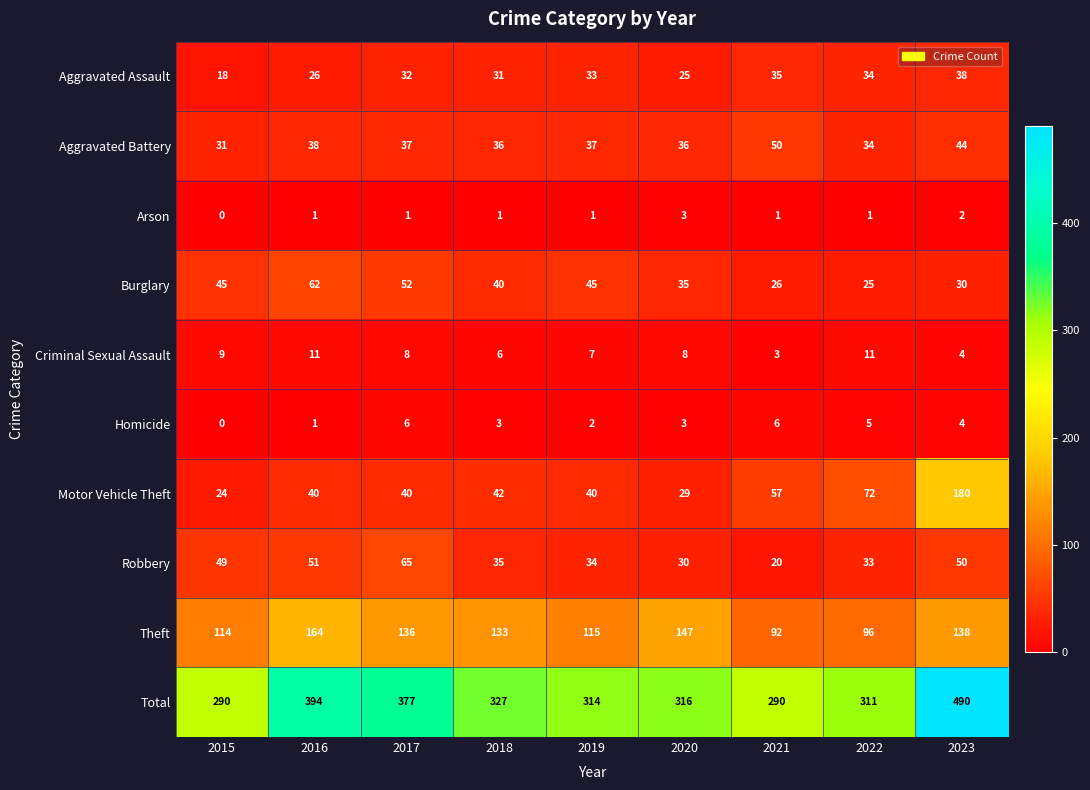

List the series in order of their peak value, highest first.

Total, Motor Vehicle Theft, Theft, Robbery, Burglary, Aggravated Battery, Aggravated Assault, Criminal Sexual Assault, Homicide, Arson